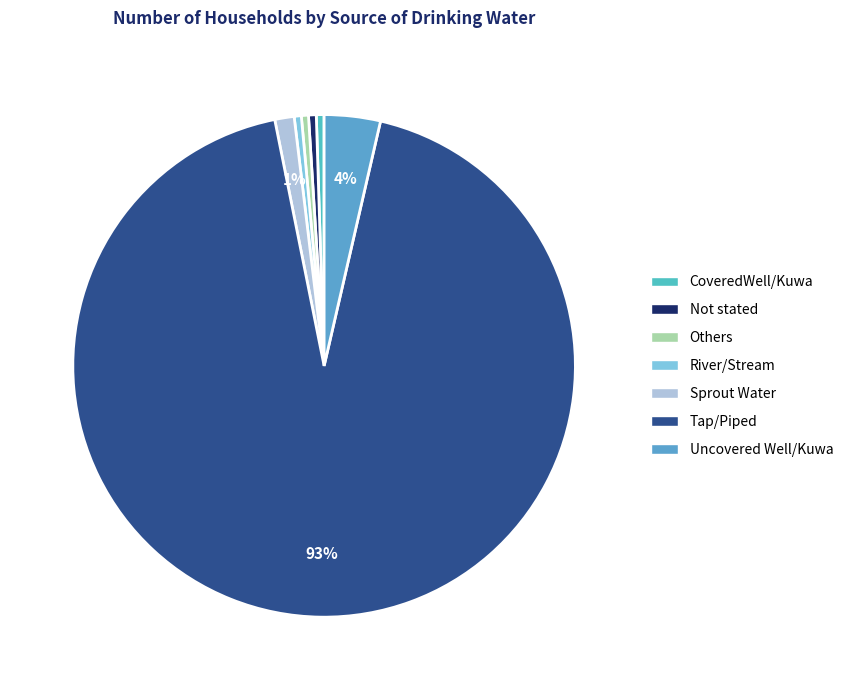

What portion of the pie excludes Tap/Piped?

6.8%